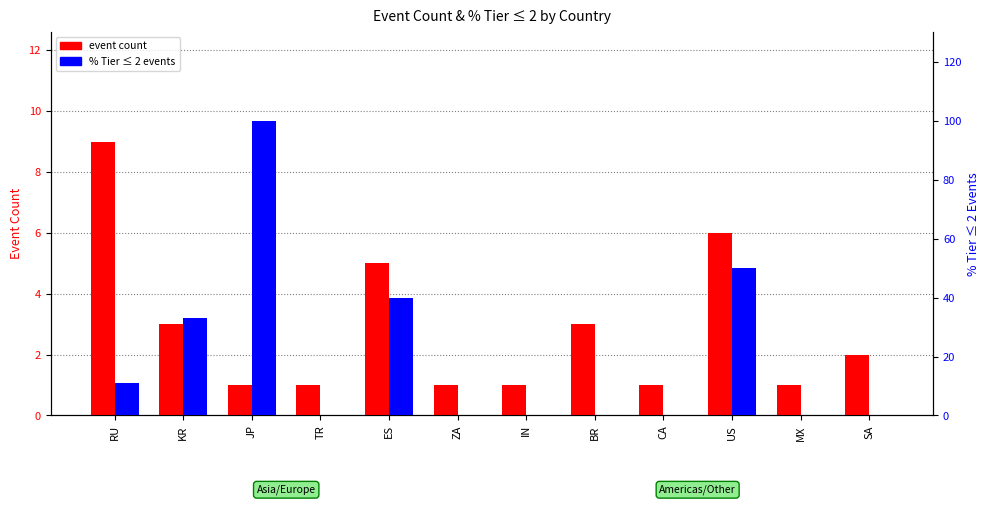

What is the sum of the % Tier ≤ 2 events values at KR and US?

83